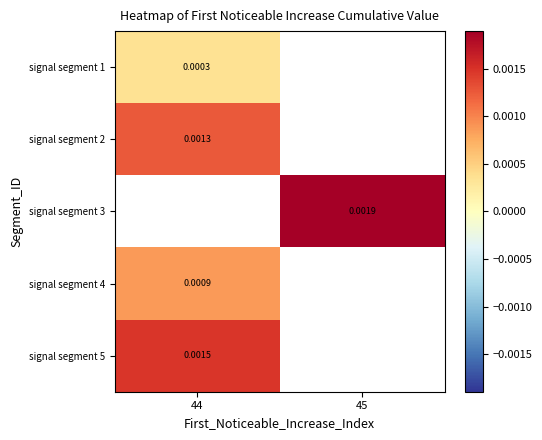

Is the value of signal segment 5 at 44 greater than the value of signal segment 3 at 45?

No